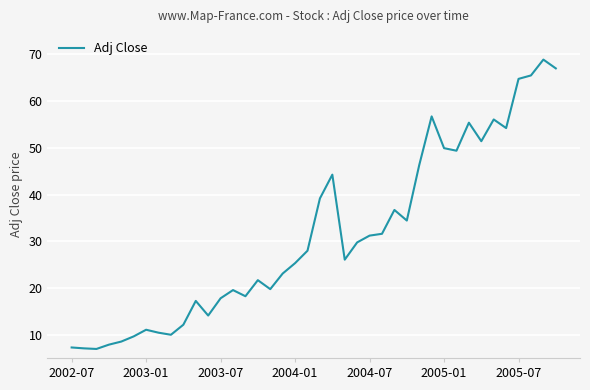

Count the number of categories in the chart.

40